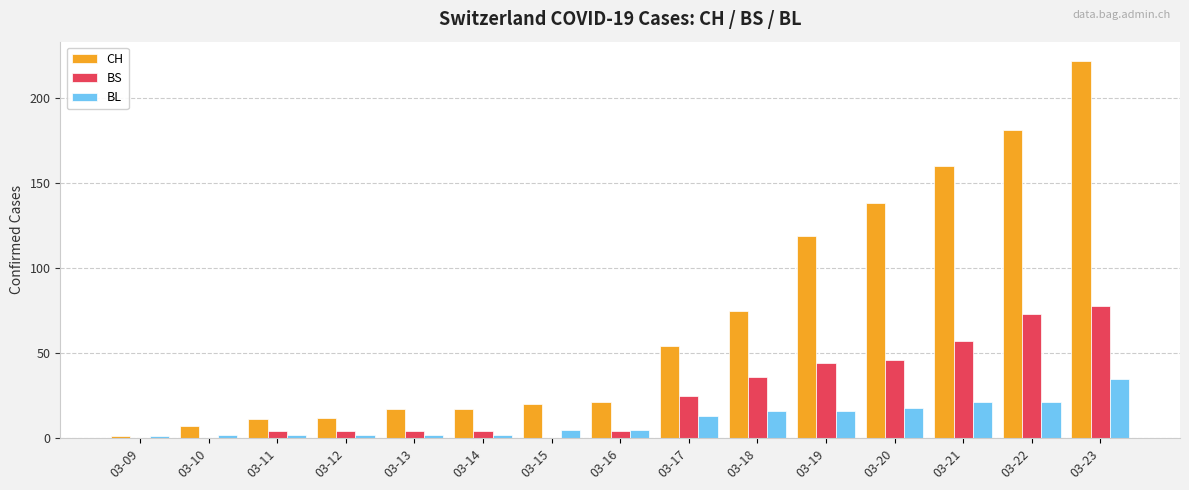

What is the approximate value of CH at 03-18?

75